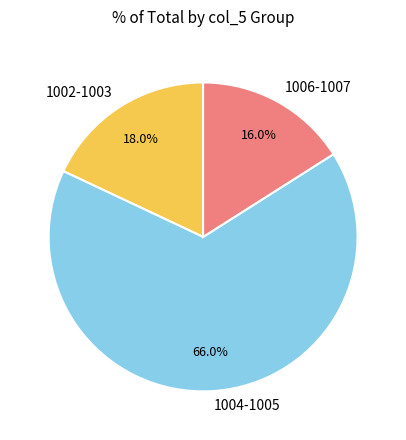

Which slice is the largest?

1004-1005